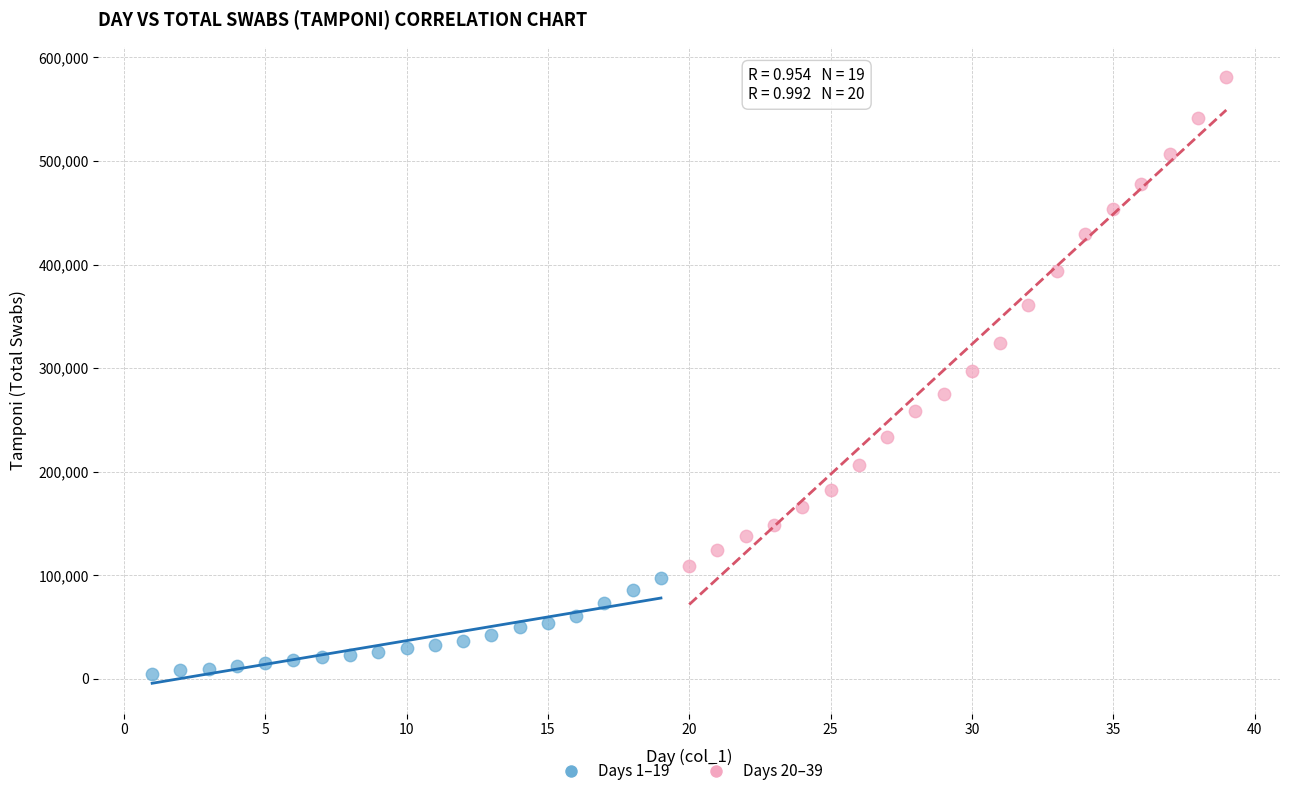

Which series contains the highest Y value?

Days 20–39